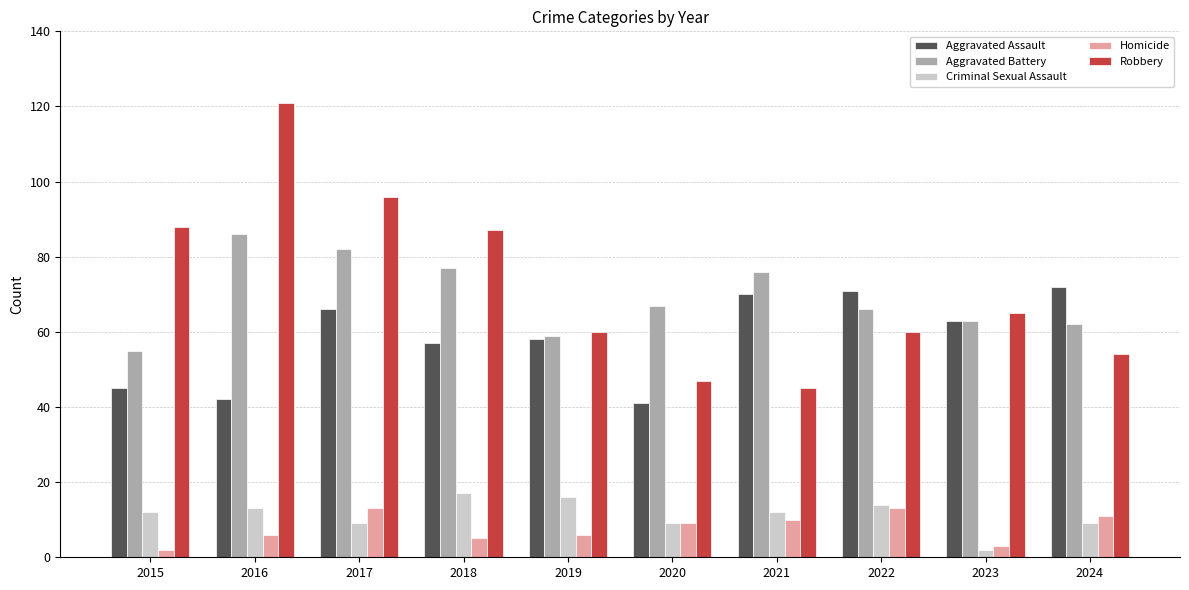

True or false: Homicide has a value of 13 at 2017.

True